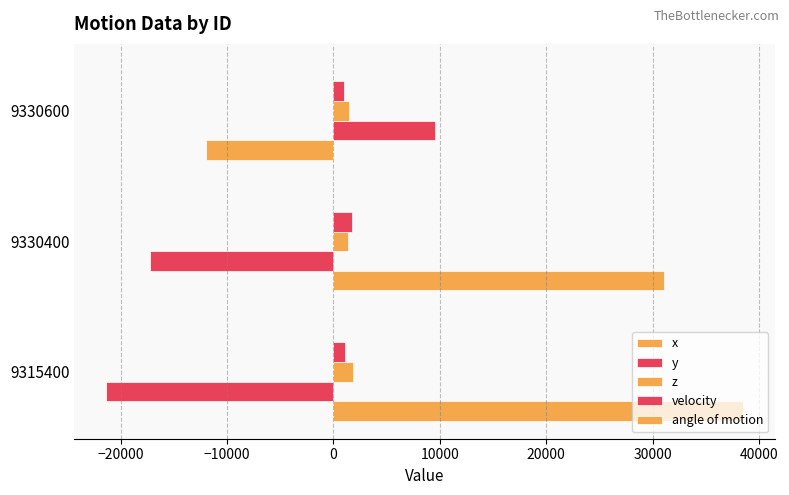

What is the minimum value for angle of motion?

2.3